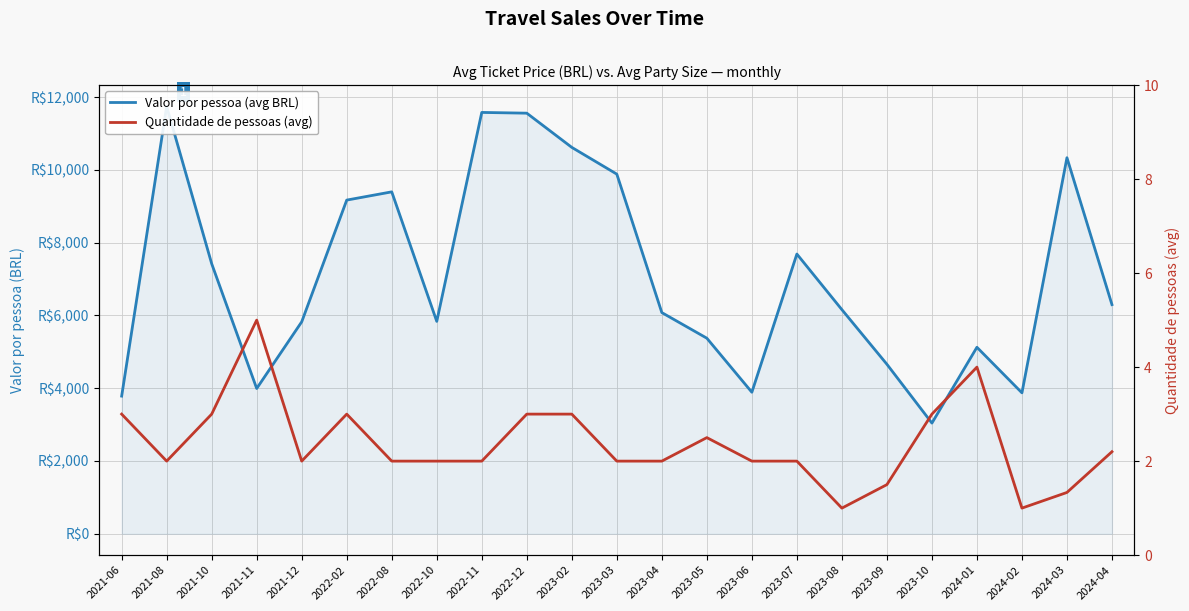

What is the difference between the Valor por pessoa (avg BRL) values at 2024-03 and 2023-06?

6444.5